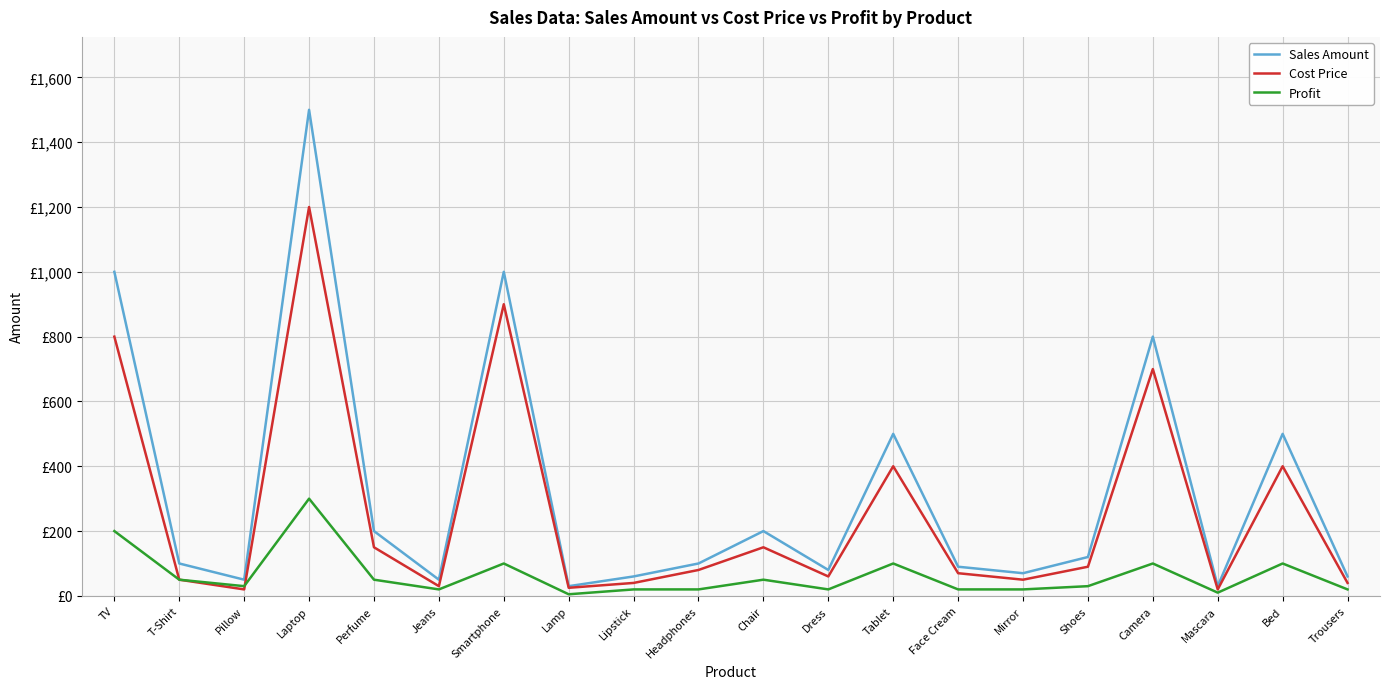

In Profit, how many points are higher than both neighbors (excluding endpoints)?

6